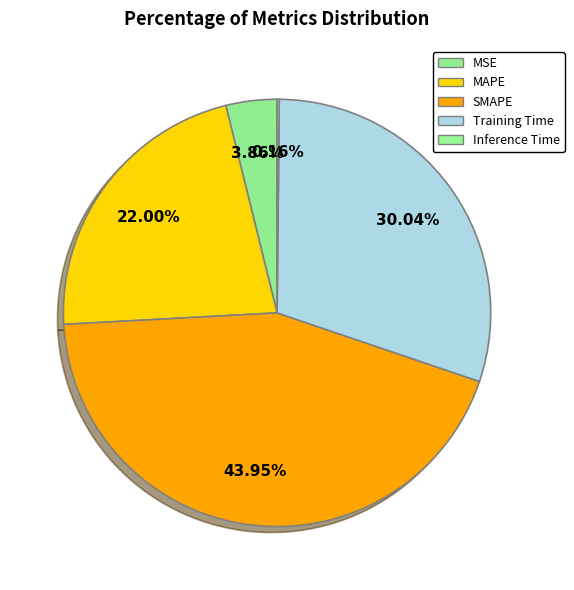

To the nearest percent, what portion does MSE represent?

4%